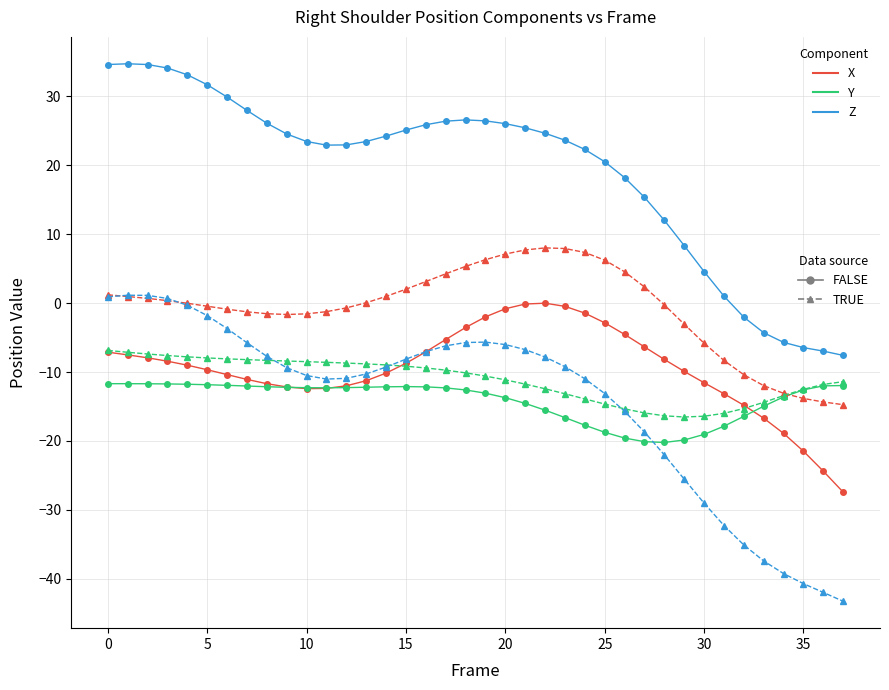

What is the smallest value displayed?

-43.2